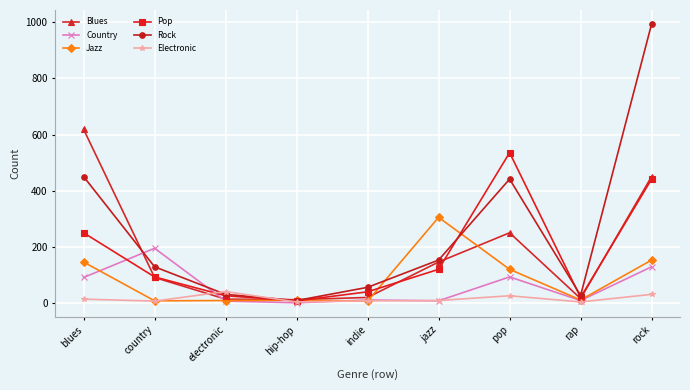

What is the label of the 8th point from the left?

rap